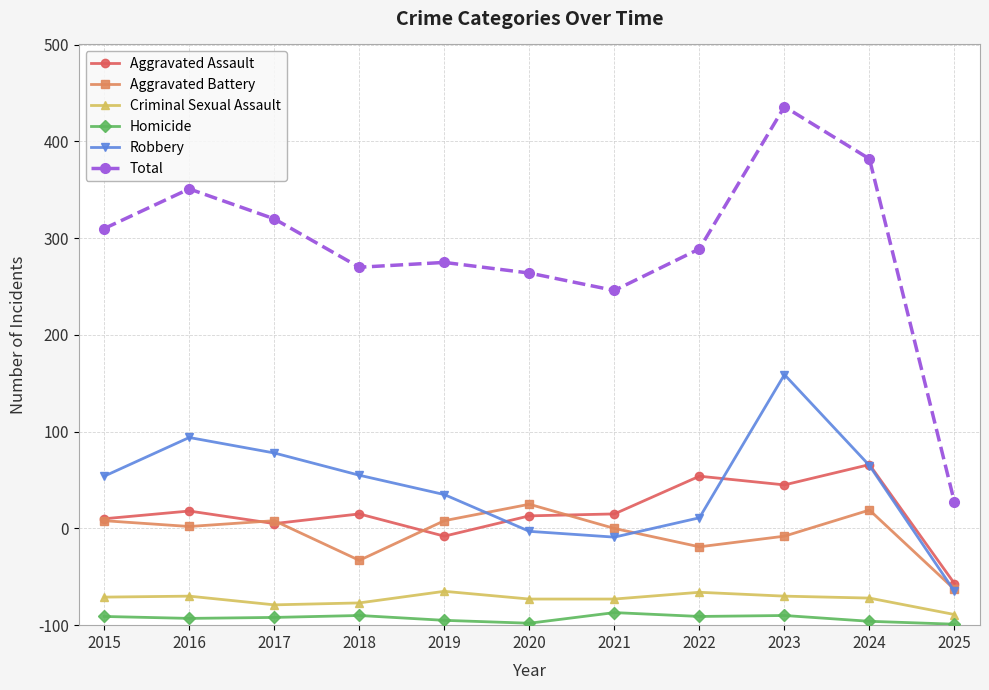

What is the difference between the Total values at 2023 and 2022?

147